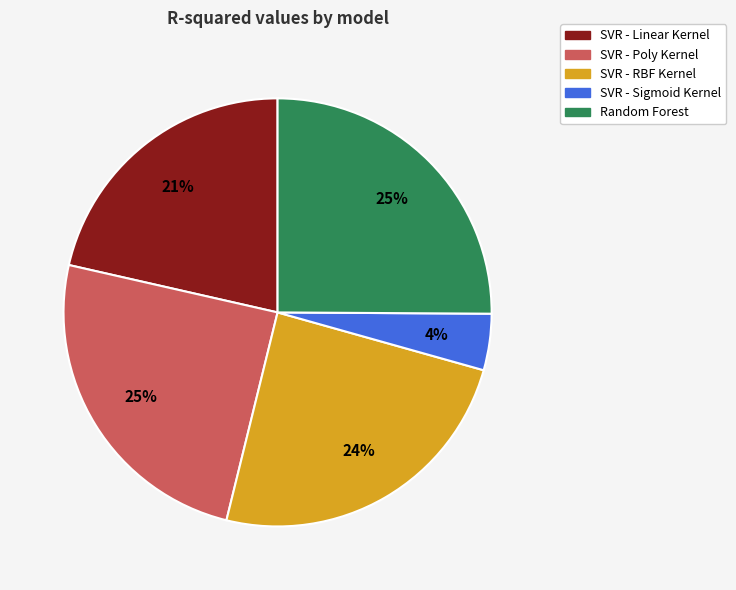

Which has a higher value, SVR - RBF Kernel or Random Forest?

Random Forest